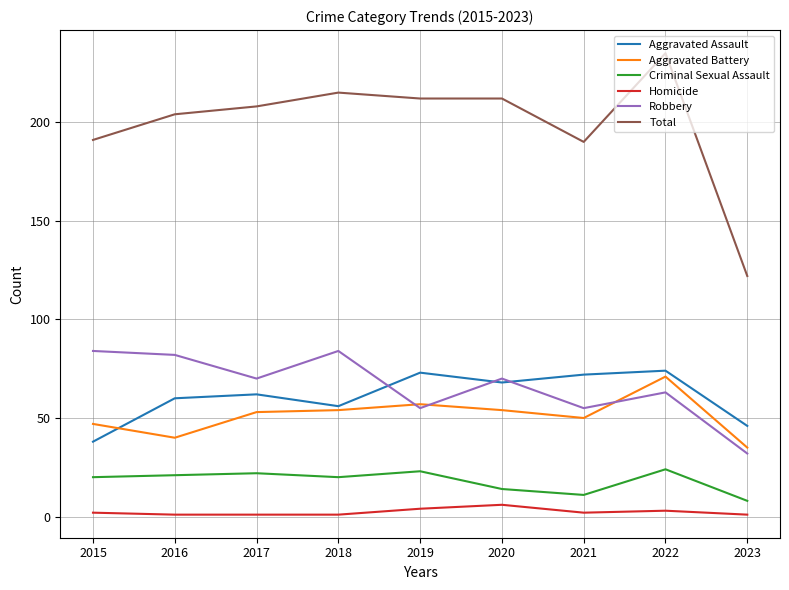

What are all the series names shown in the legend?

Aggravated Assault, Aggravated Battery, Criminal Sexual Assault, Homicide, Robbery, Total